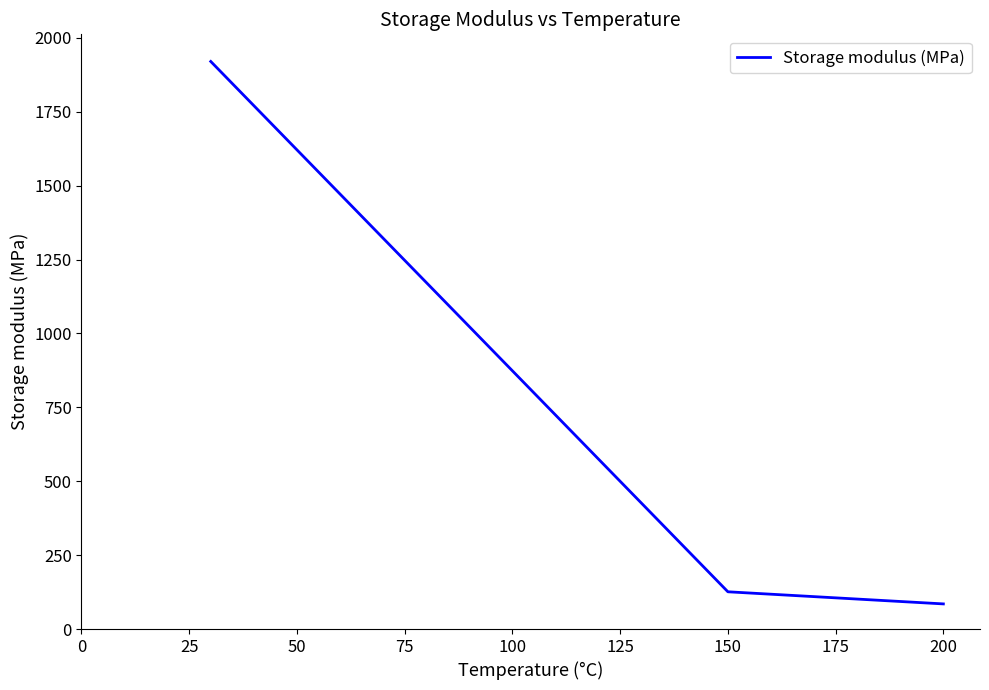

What is the difference between the second highest and minimum values?

41